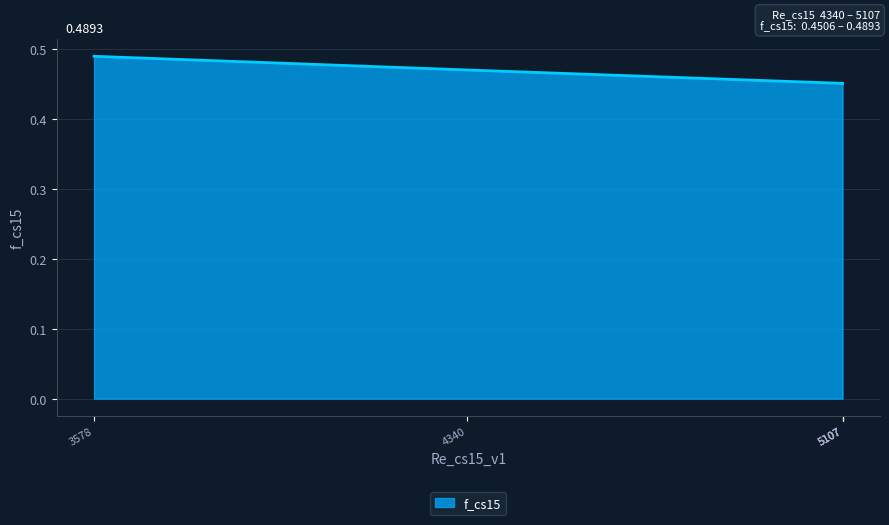

What is the average value?

0.5